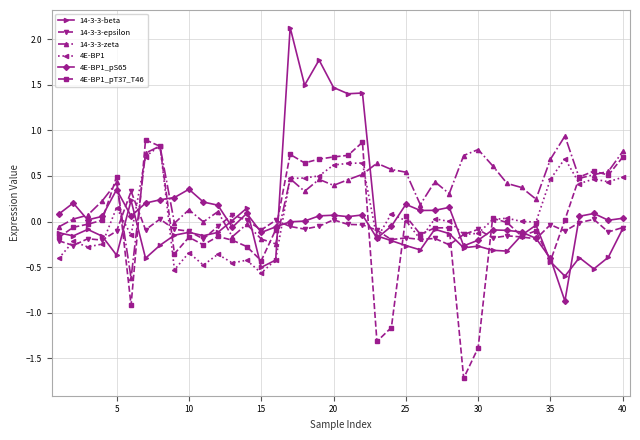

What is the highest value of the 14-3-3-epsilon series?

0.3